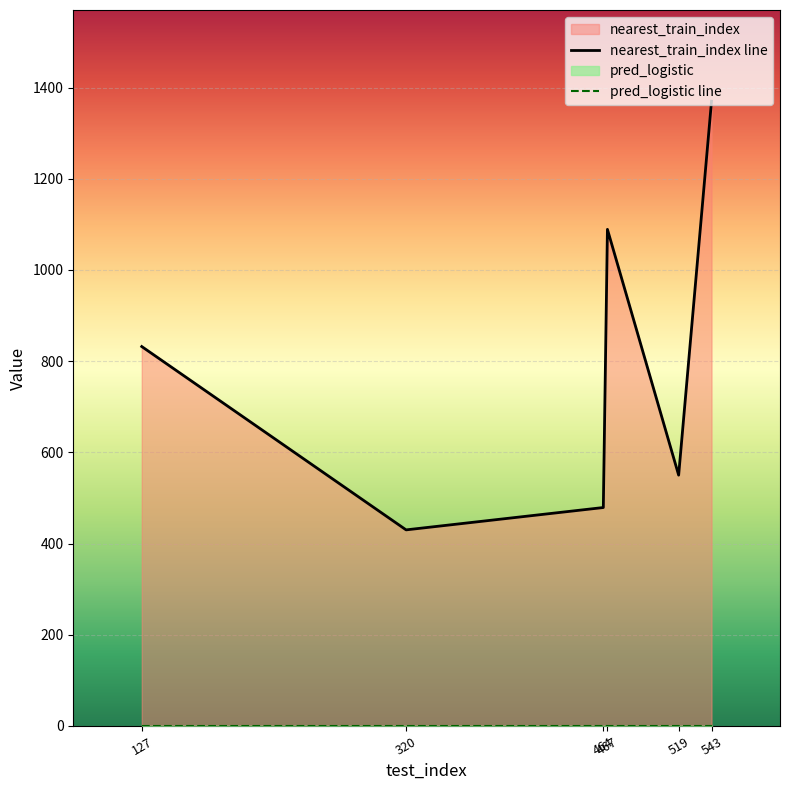

Reading left to right, extract all data points from this chart.

nearest_train_index line: 127=832	320=430	464=479	467=1089	519=550	543=1370
pred_logistic line: 127=1	320=1	464=1	467=1	519=1	543=1